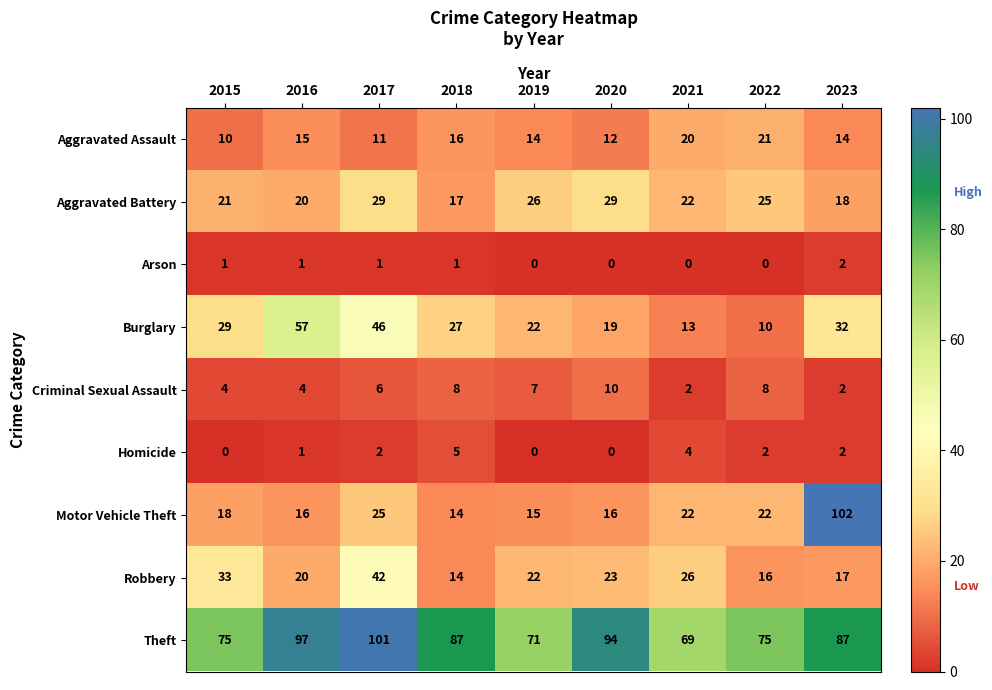

What is the difference between the Burglary values at 2017 and 2019?

24